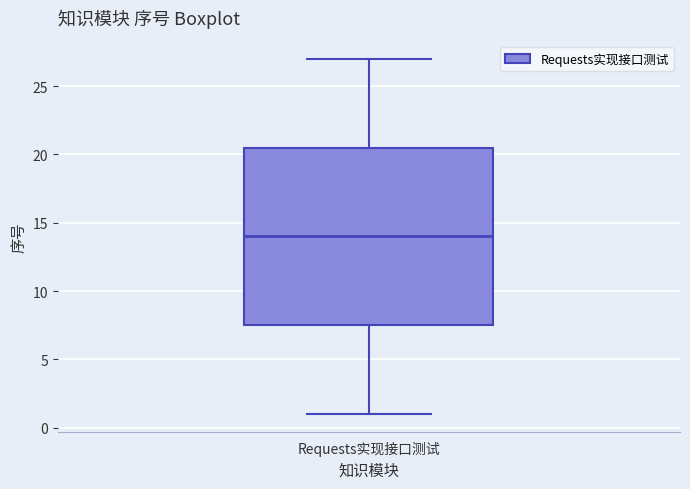

Where is the upper edge of the box for Requests实现接口测试 on the y-axis? The values are not printed on the chart, so give them approximately, as read against the axis.

20.5